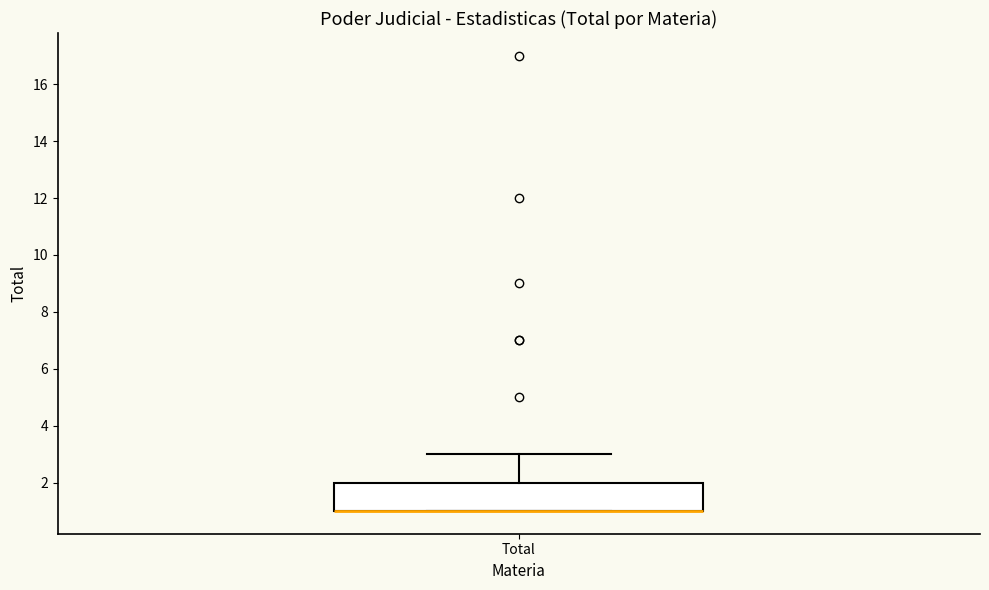

Read this box plot against the y-axis: the position of the median line, the range covered by the box, and the ends of both whiskers. The values are not printed on the chart, so give them approximately, as read against the axis.

median 1 (drawn on the box's lower edge), box 1 to 2, whiskers 1 to 3